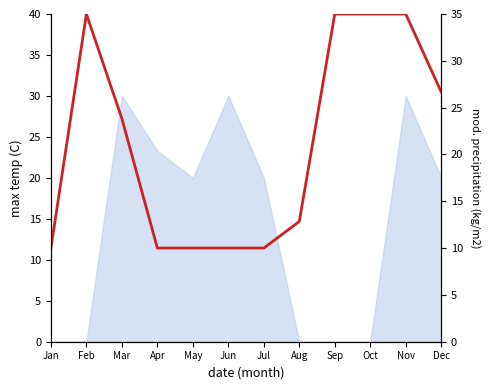

What is the average value?

21.1